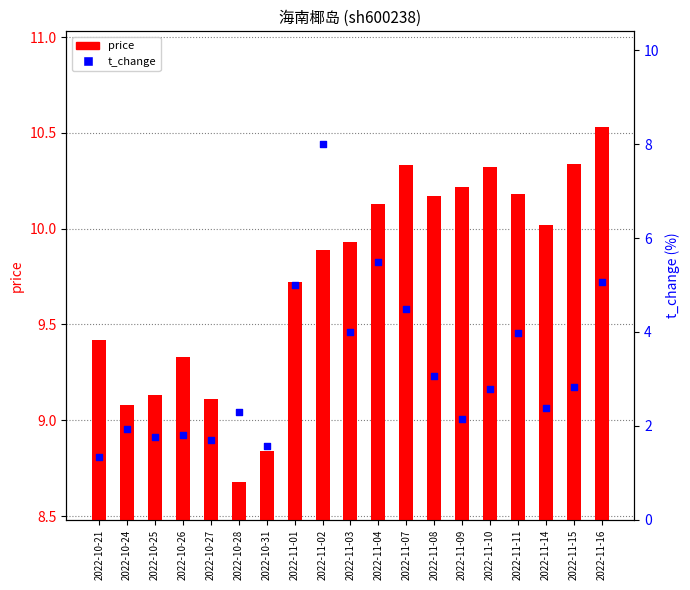

Which series has the largest Y range (max minus min)?

t_change